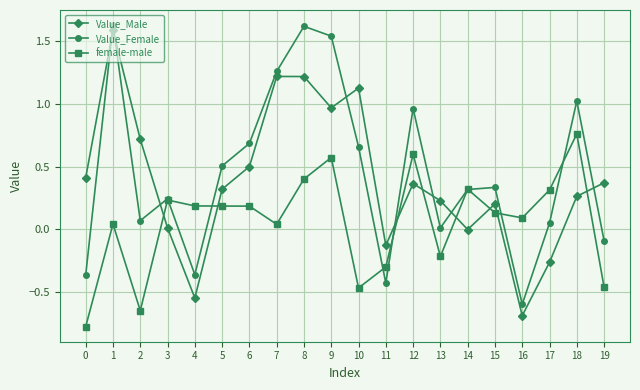

The value of Value_Male at 11 is -0.1. True or false?

True